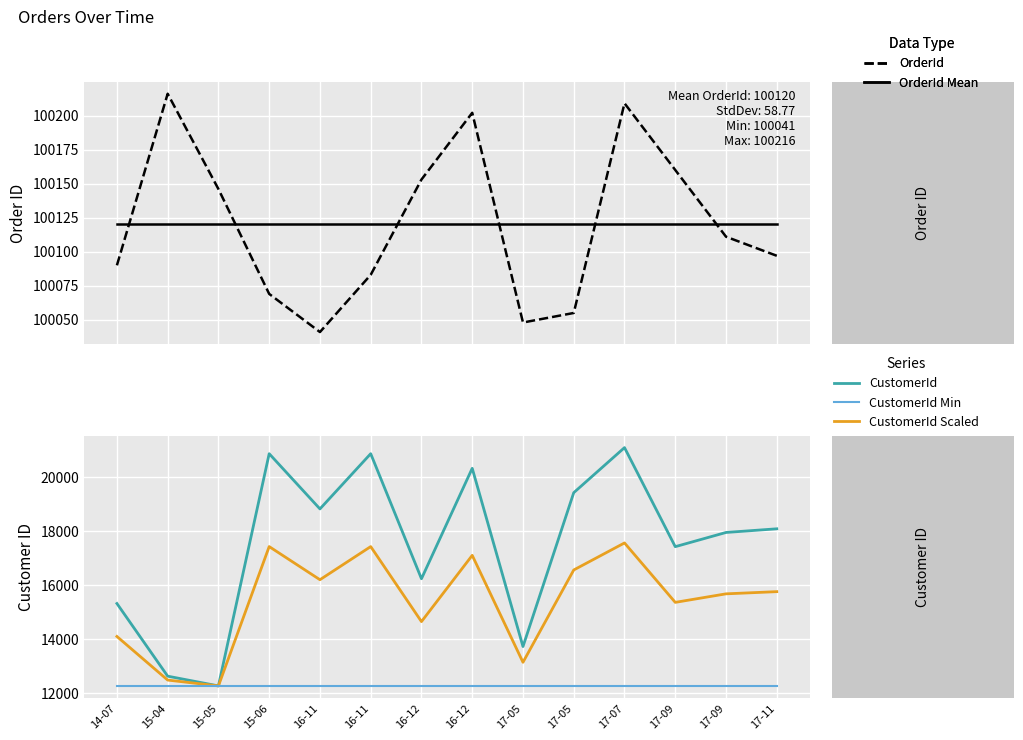

True or false: CustomerId and OrderId Mean cross at least once.

False